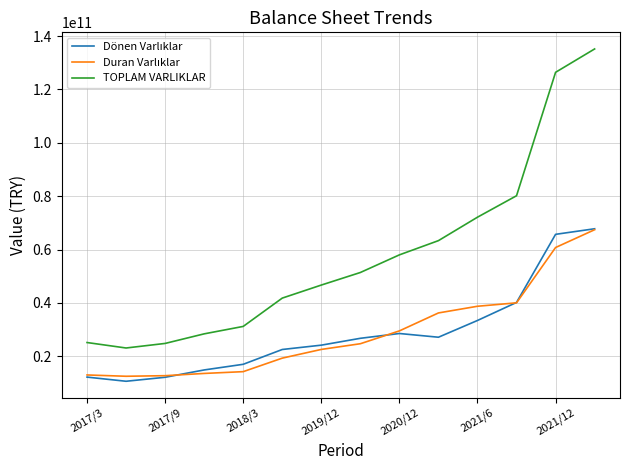

Which series has the largest range (max minus min)?

TOPLAM VARLIKLAR